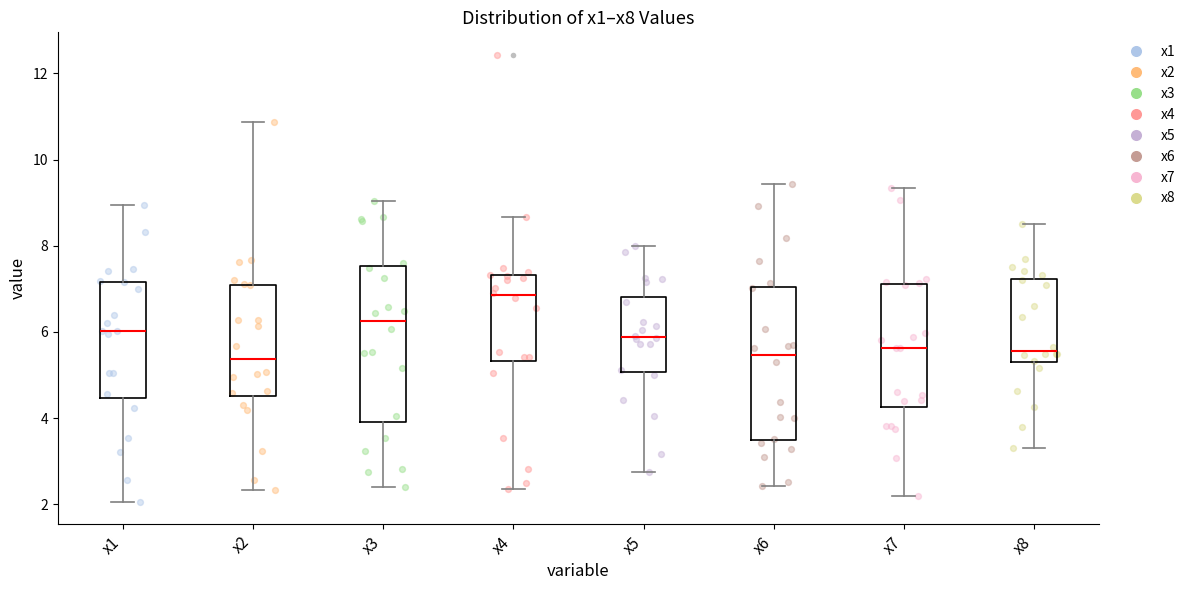

Reading left to right, read every box against the y-axis: the position of its median line, the range the box covers, and the ends of its whiskers. The values are not printed on the chart, so give them approximately, as read against the axis.

x1: median 6.0, box 4.4 to 7.2, whiskers 2.0 to 9.0
x2: median 5.4, box 4.6 to 7.0, whiskers 2.4 to 10.8
x3: median 6.2, box 4.0 to 7.6, whiskers 2.4 to 9.0
x4: median 6.8, box 5.4 to 7.4, whiskers 2.4 to 8.6
x5: median 5.8, box 5.0 to 6.8, whiskers 2.8 to 8.0
x6: median 5.4, box 3.4 to 7.0, whiskers 2.4 to 9.4
x7: median 5.6, box 4.2 to 7.2, whiskers 2.2 to 9.4
x8: median 5.6, box 5.2 to 7.2, whiskers 3.4 to 8.6